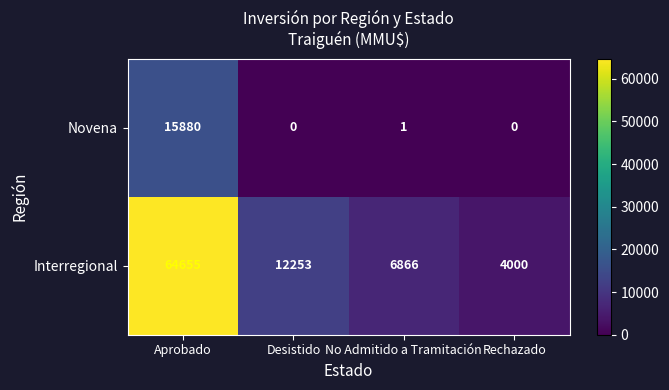

Which series has the widest spread of values?

Interregional